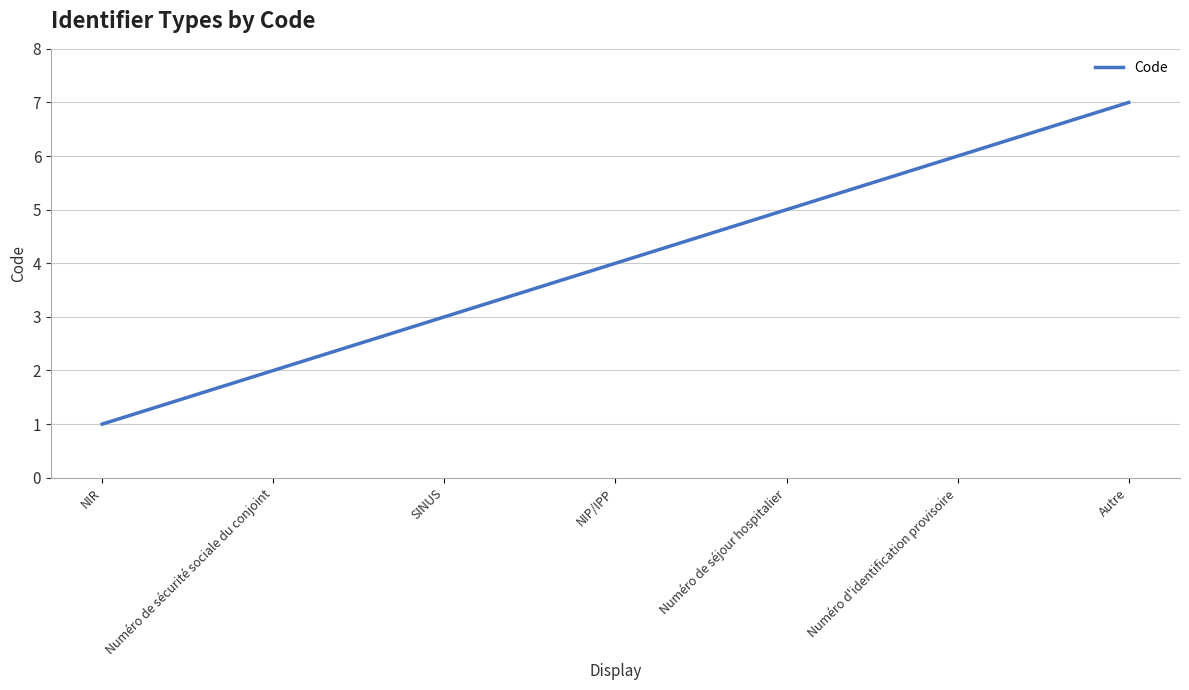

What is the average value?

4